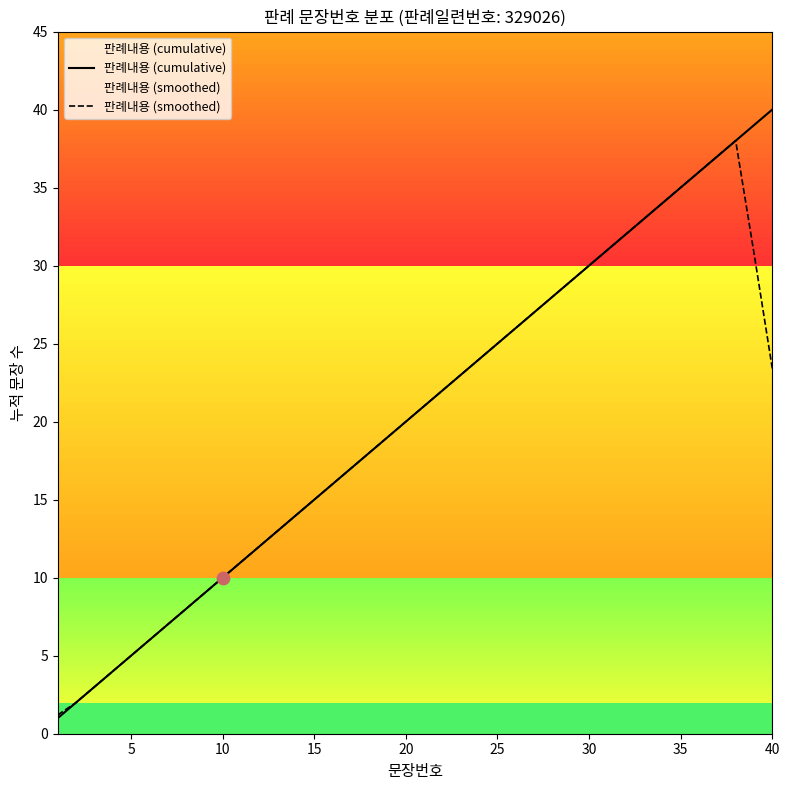

Which series contains the lowest Y value?

판례내용 (cumulative)